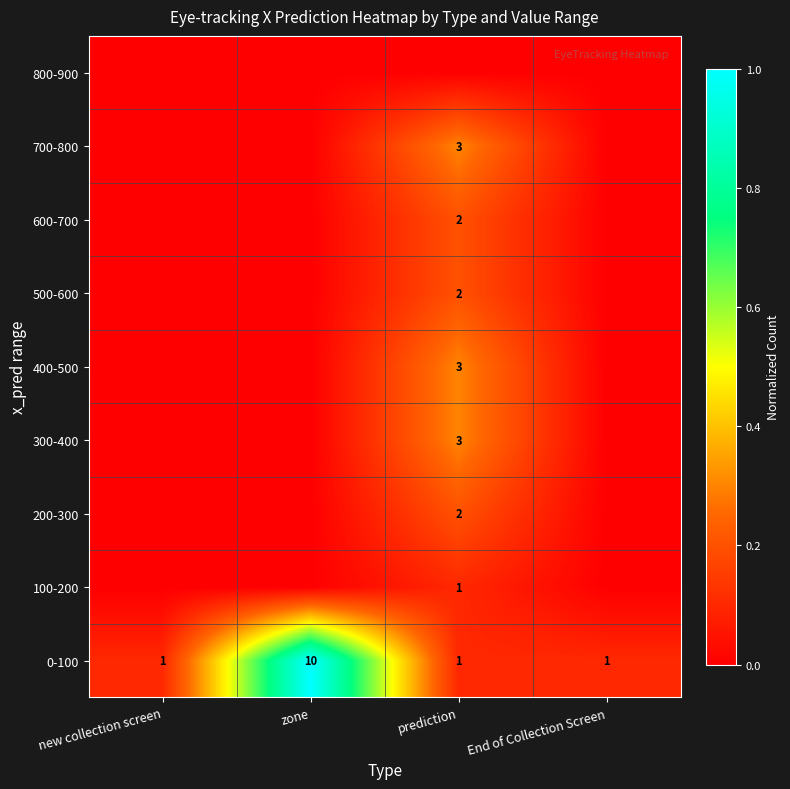

Is the value of 0-100 at new collection screen greater than the value of 200-300 at prediction?

No